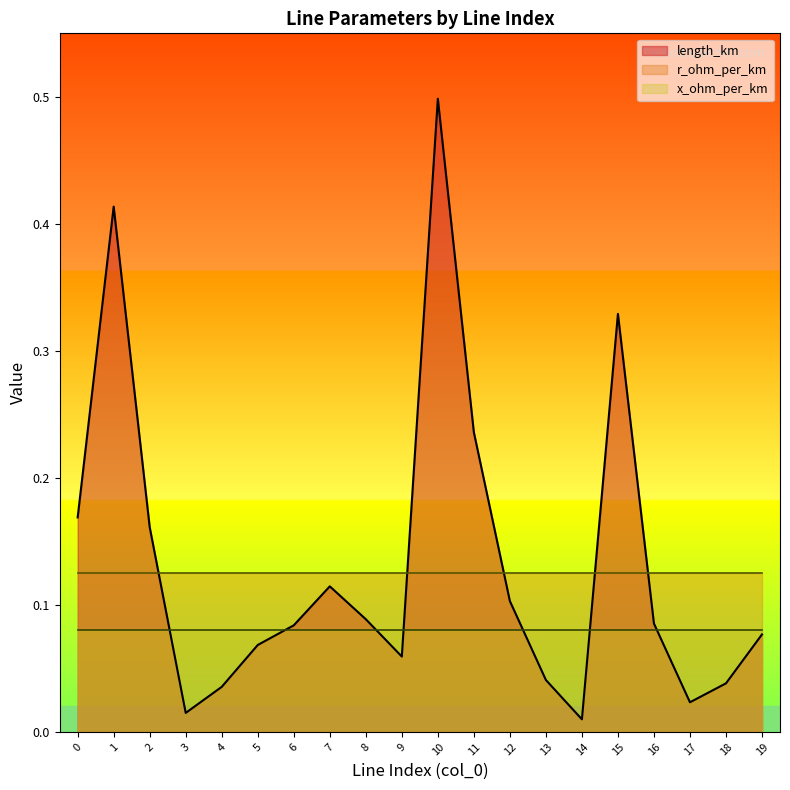

True or false: x_ohm_per_km and r_ohm_per_km cross at least once.

False